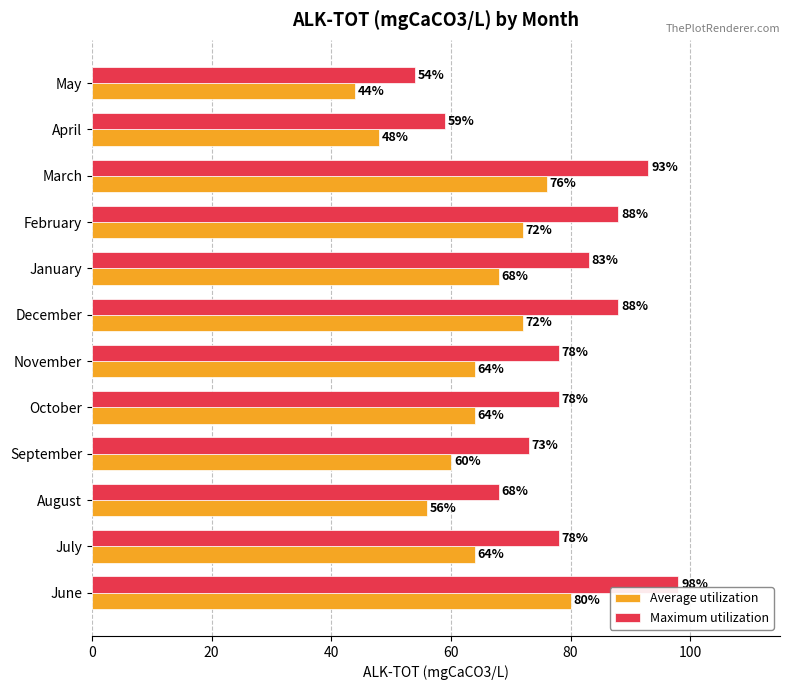

What is the difference between the Average utilization values at November and December?

8